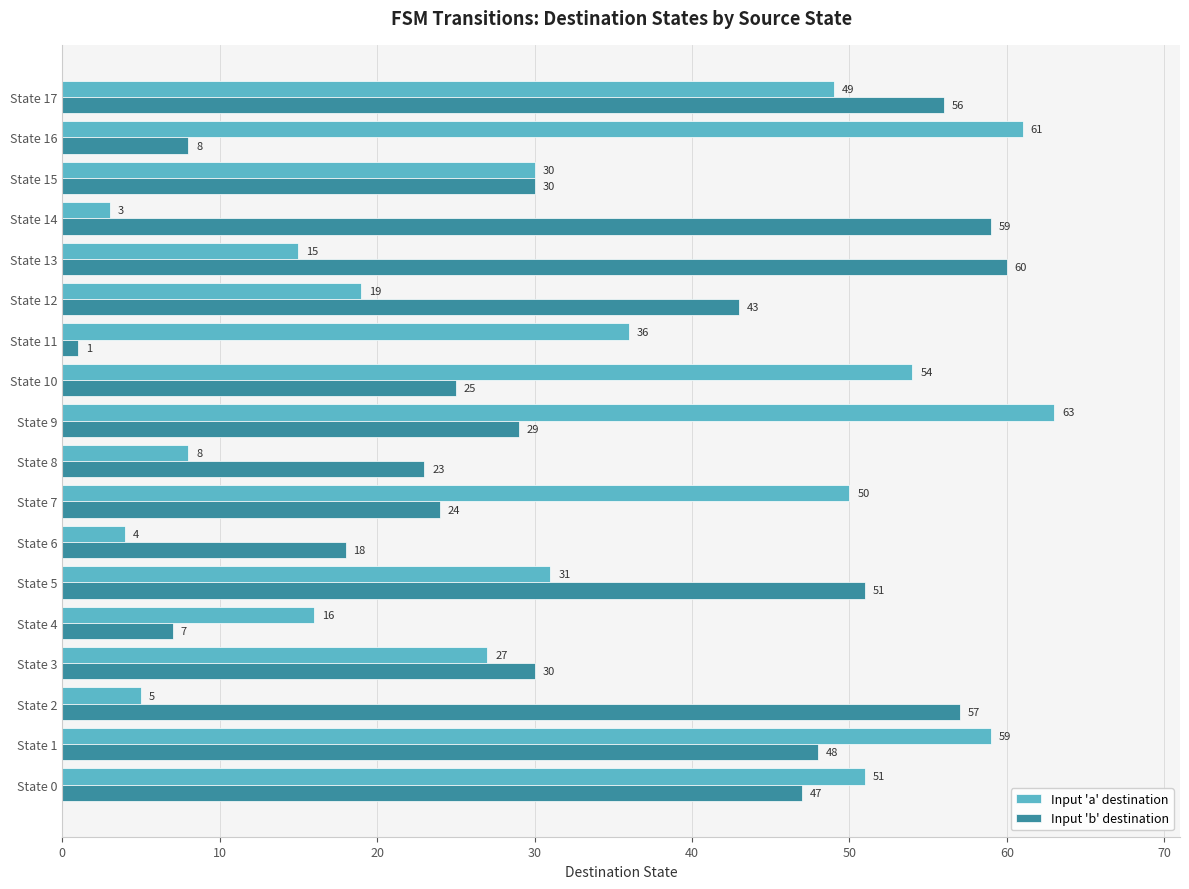

Which series changed the most between State 5 and State 11?

Input 'b' destination